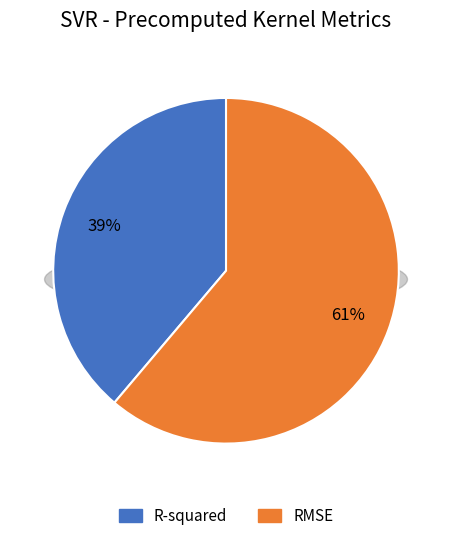

Rank the categories by value from lowest to highest.

R-squared, RMSE